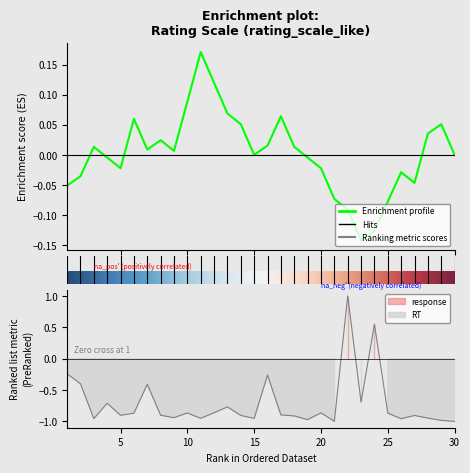

What is the difference between the maximum and minimum values?

2.0